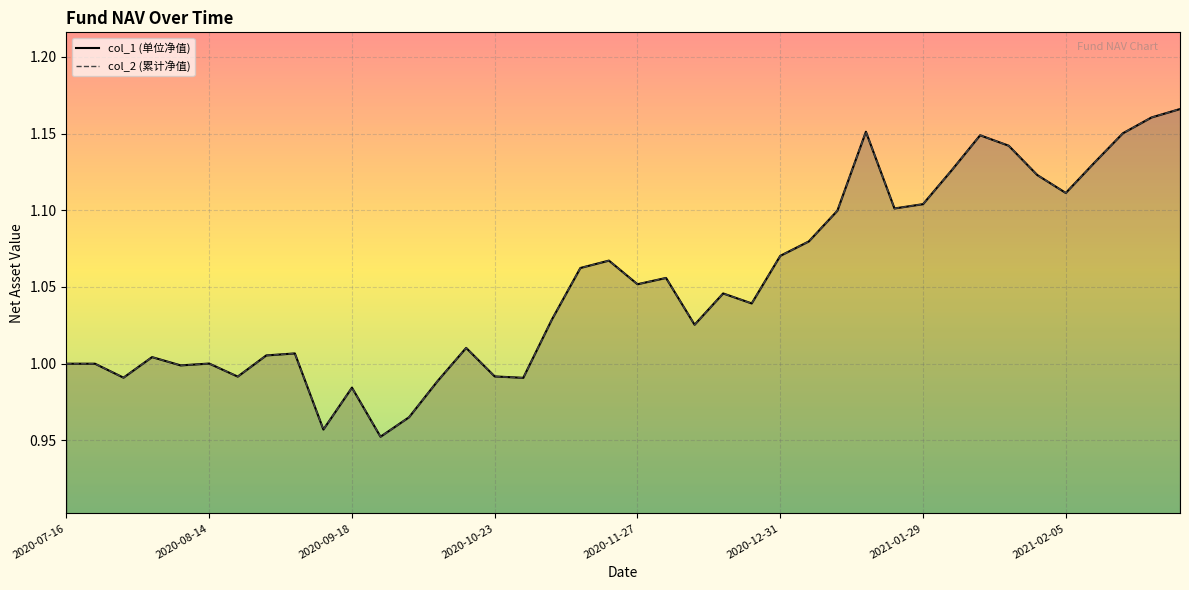

Which series has the widest spread of values?

col_1